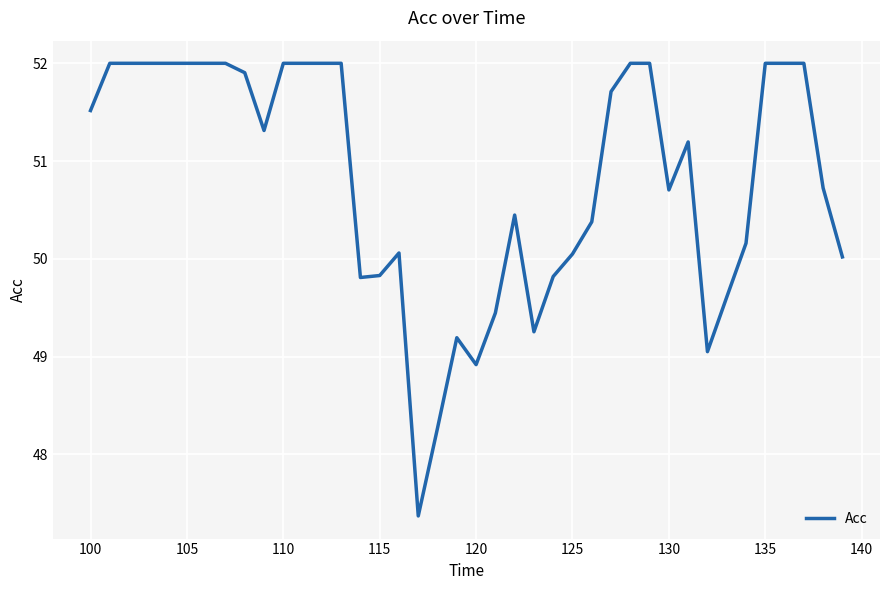

Count the number of values greater than 51.

21